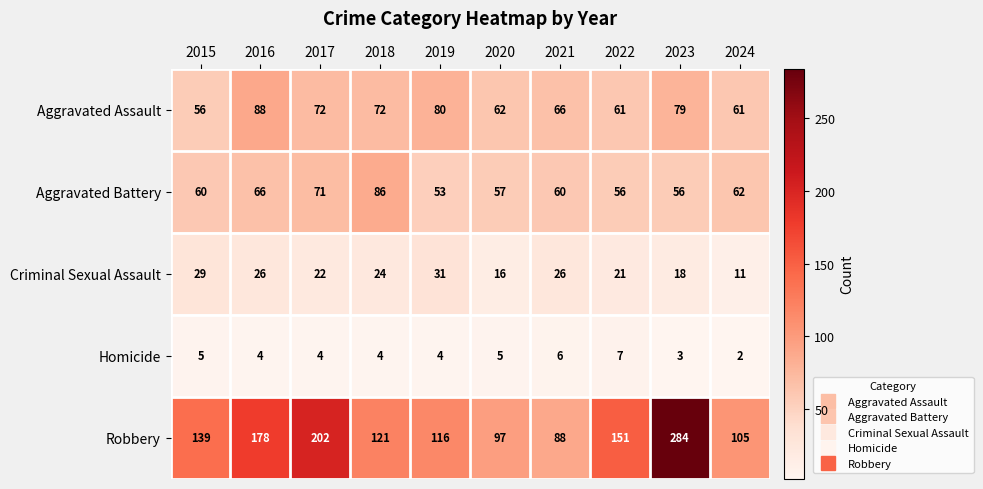

The Robbery series shows 48 at 2020. True or false?

False